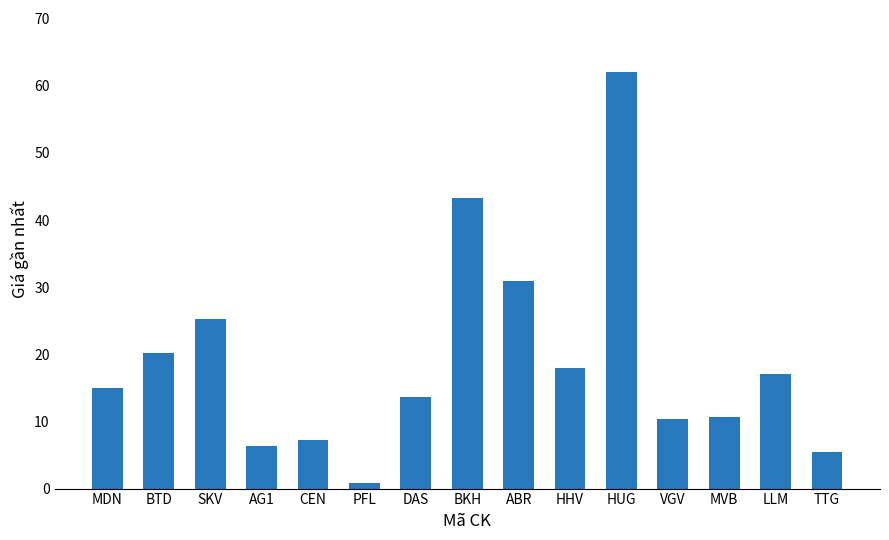

Reading right to left, what are all the values shown in this chart?

TTG=5.4	LLM=17.0	MVB=10.7	VGV=10.4	HUG=62.0	HHV=18.0	ABR=30.9	BKH=43.3	DAS=13.6	PFL=0.8	CEN=7.2	AG1=6.4	SKV=25.2	BTD=20.2	MDN=15.0